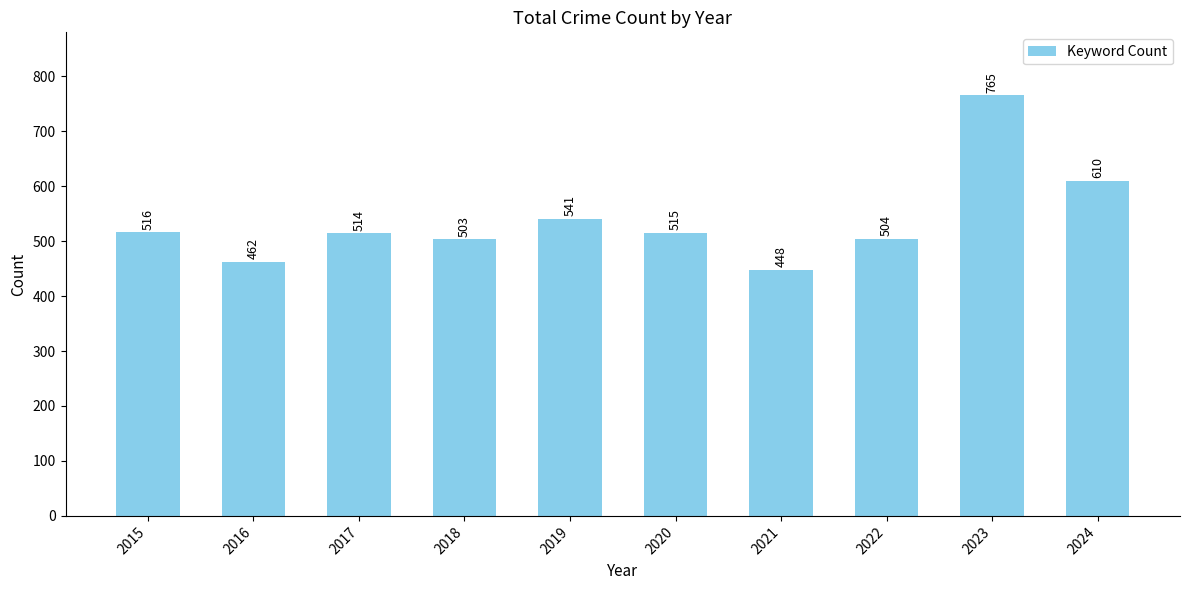

Are the bars horizontal?

No